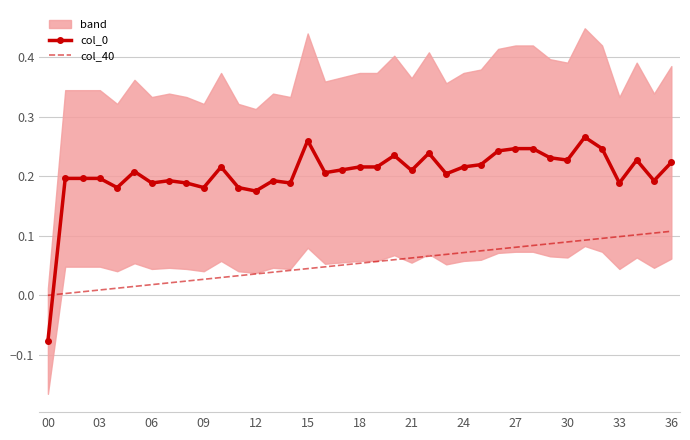

True or false: col_40 and col_0 intersect in this chart.

True